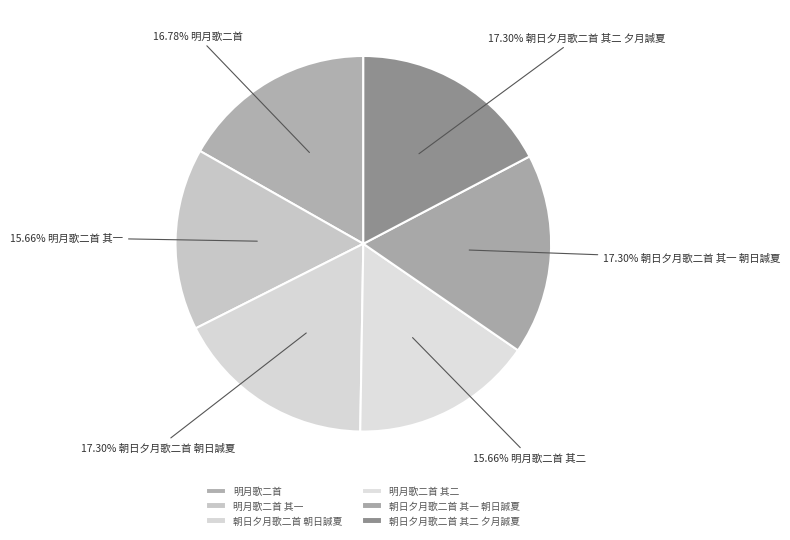

Between 明月歌二首 其二 and 朝日夕月歌二首 其一 朝日諴夏, which is larger?

朝日夕月歌二首 其一 朝日諴夏